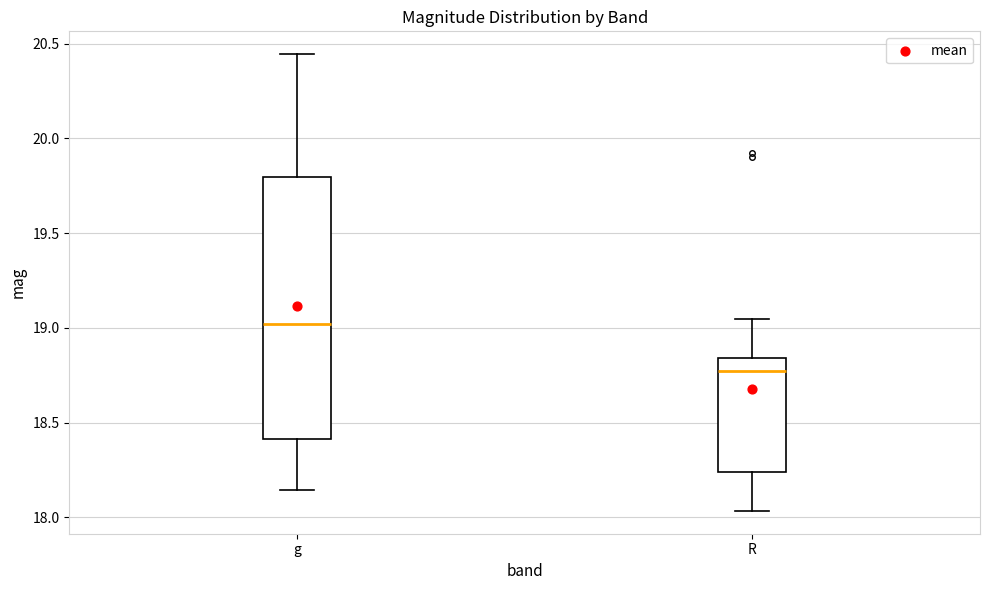

Comparing the boxes themselves (not the whiskers), which one is the tallest?

g